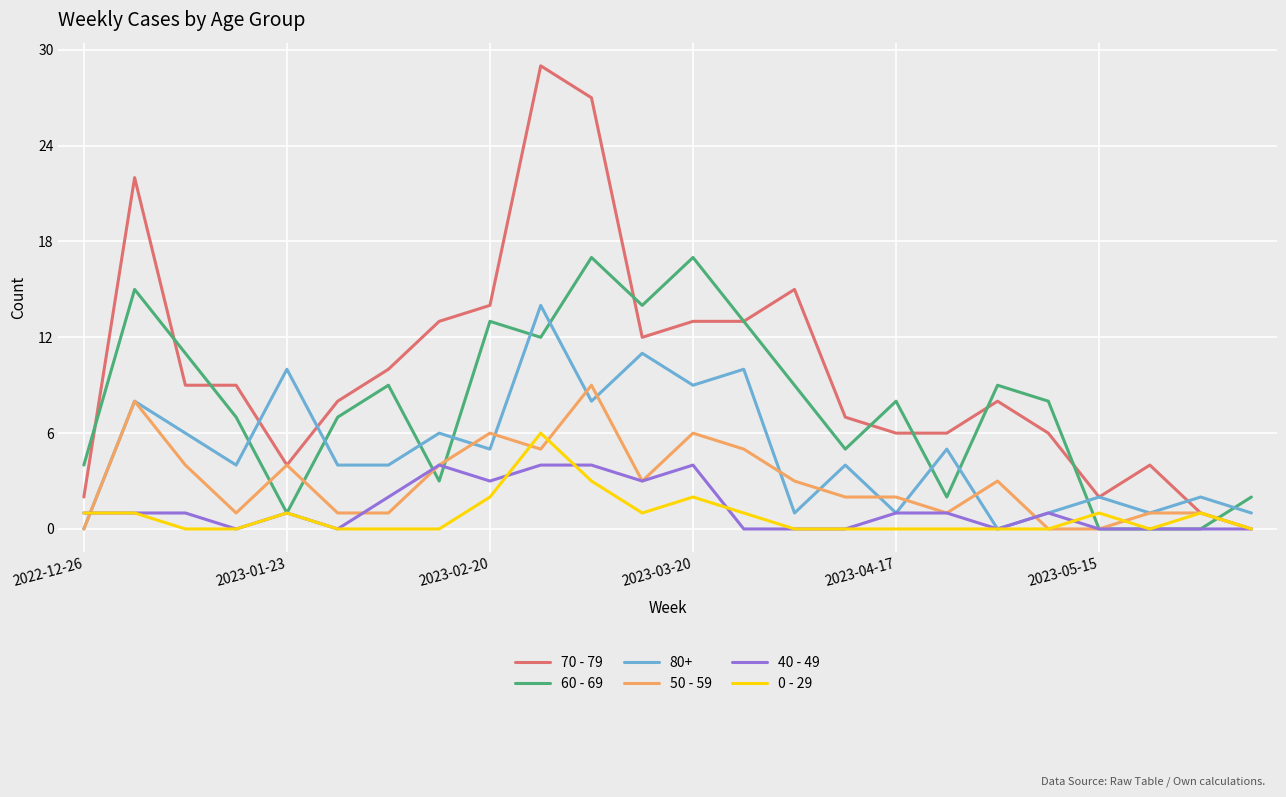

List the series in order of their peak value, highest first.

70 - 79, 60 - 69, 80+, 50 - 59, 0 - 29, 40 - 49